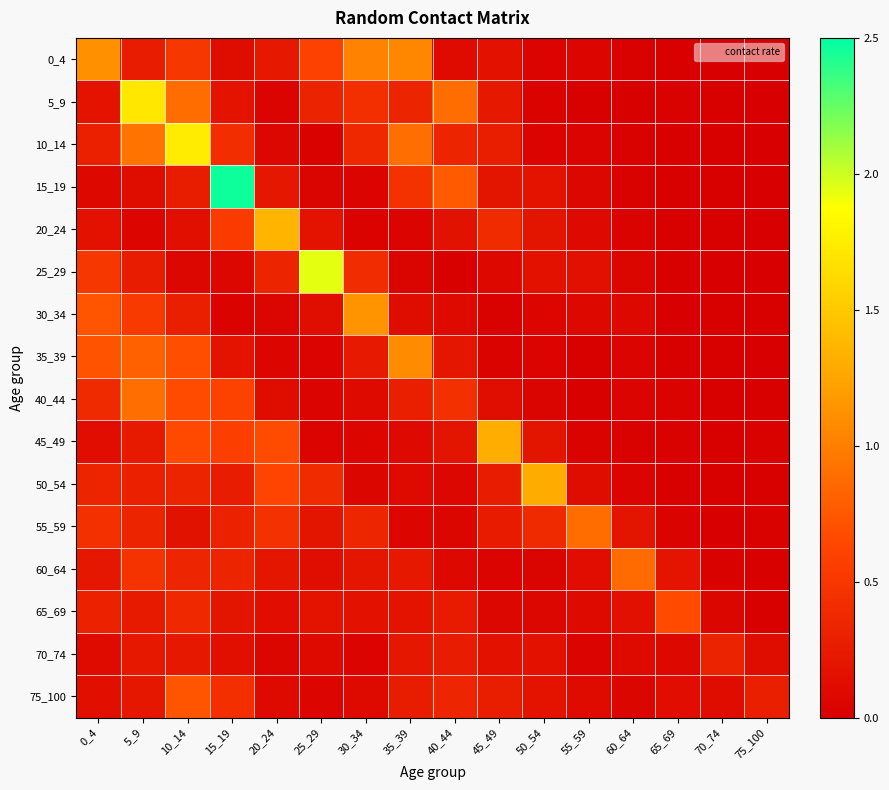

Which series has the largest range (max minus min)?

15_19